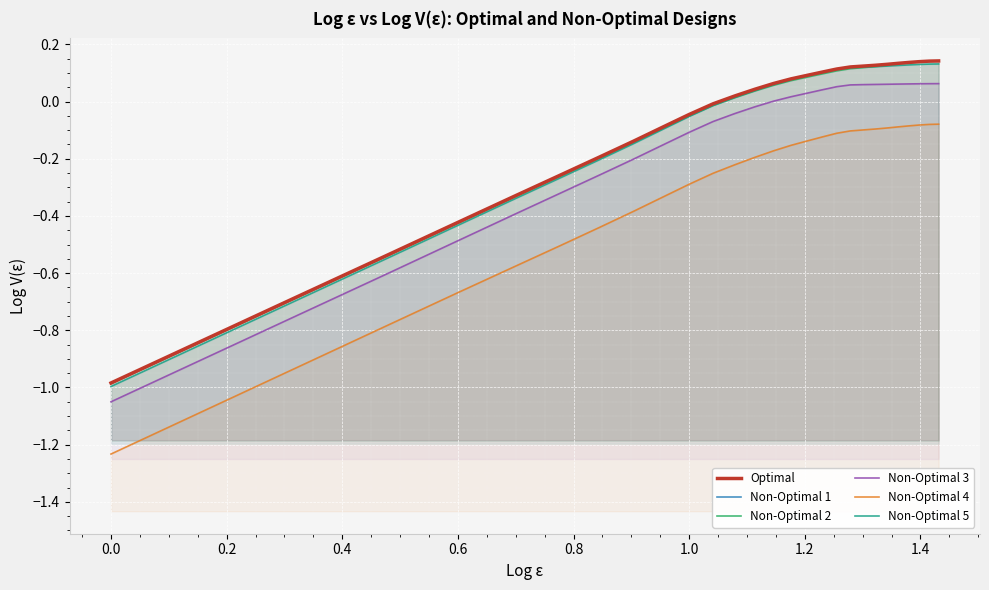

How many values in Non-Optimal 2 are above zero?

16